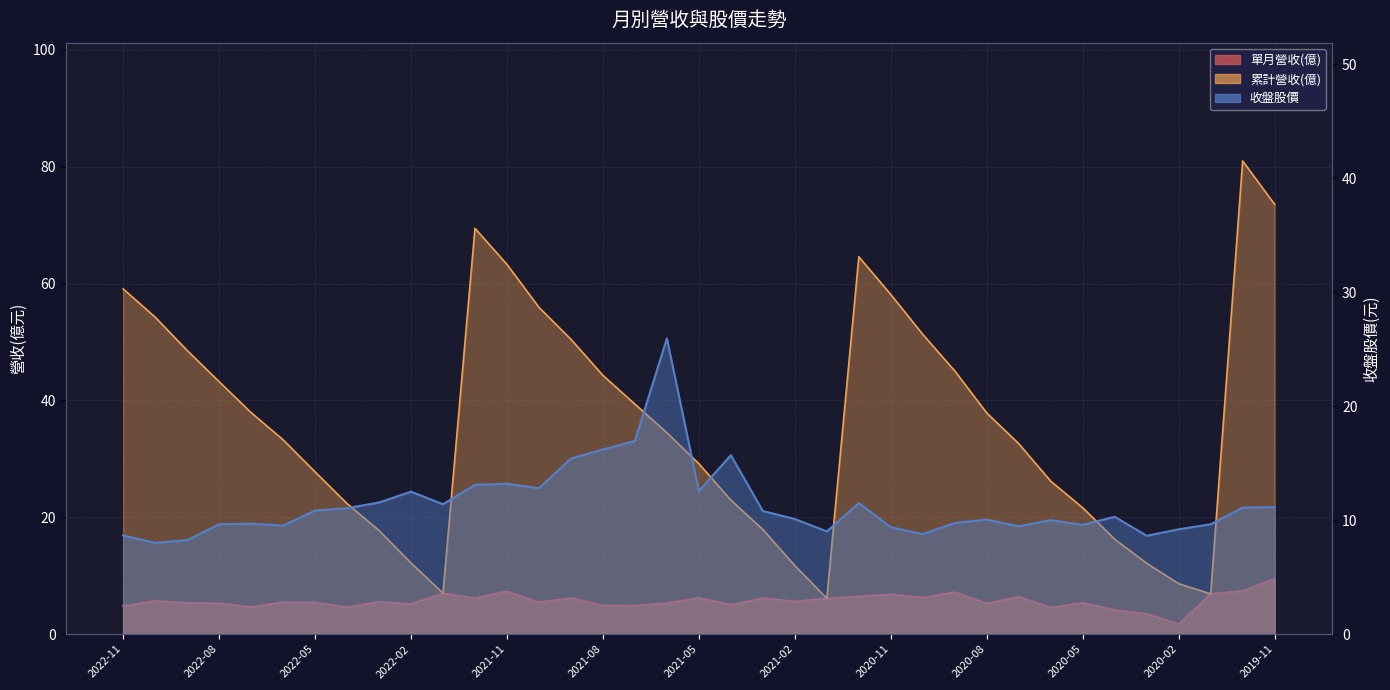

At how many categories does at least one series exceed 6?

37